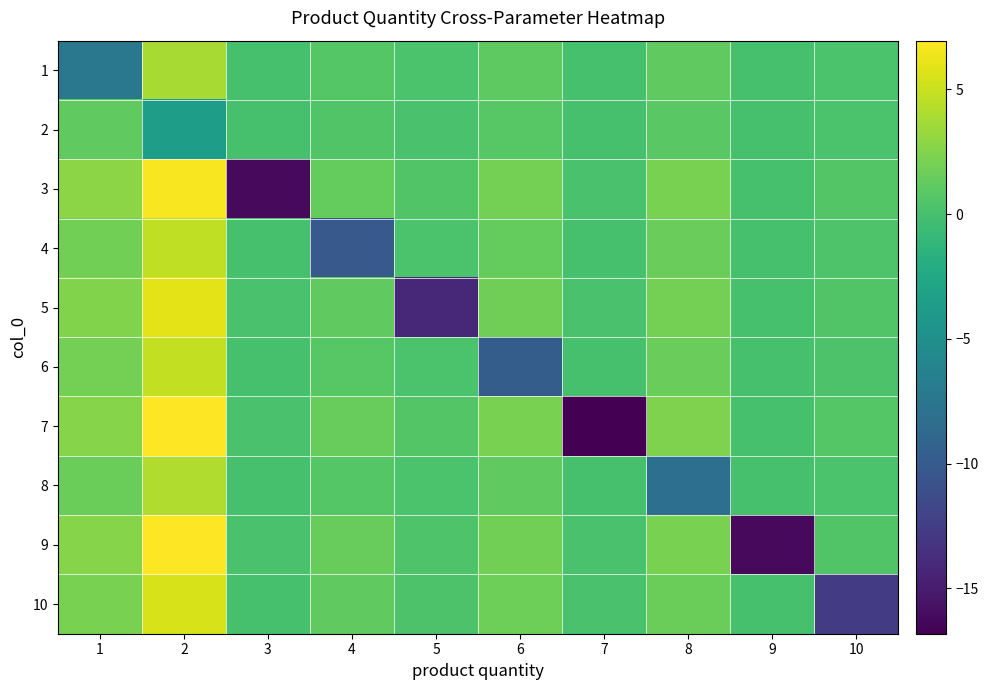

What is the minimum value shown in the chart?

-16.8